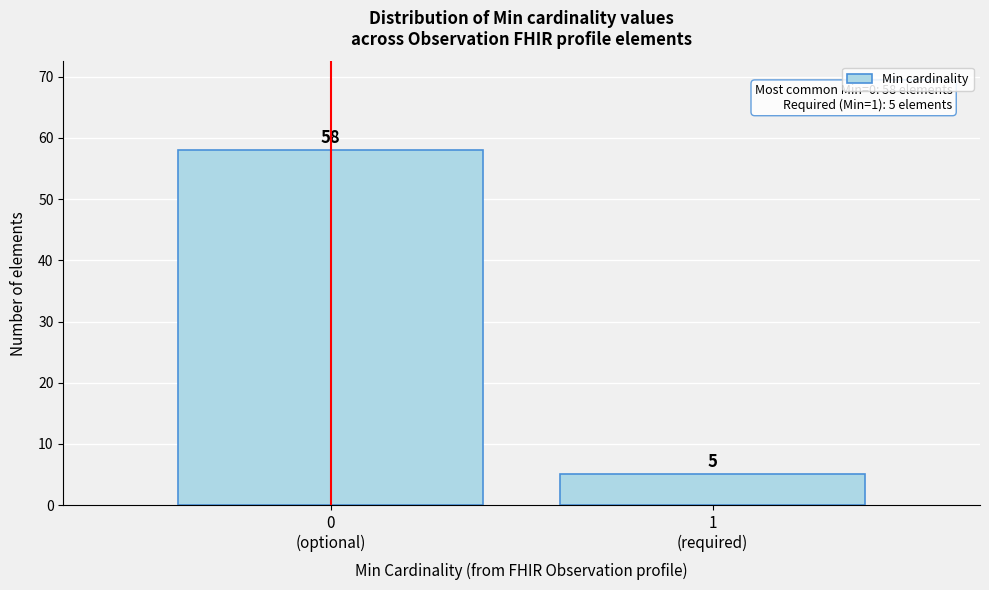

Reading left to right, list all the values displayed in this chart.

58	5